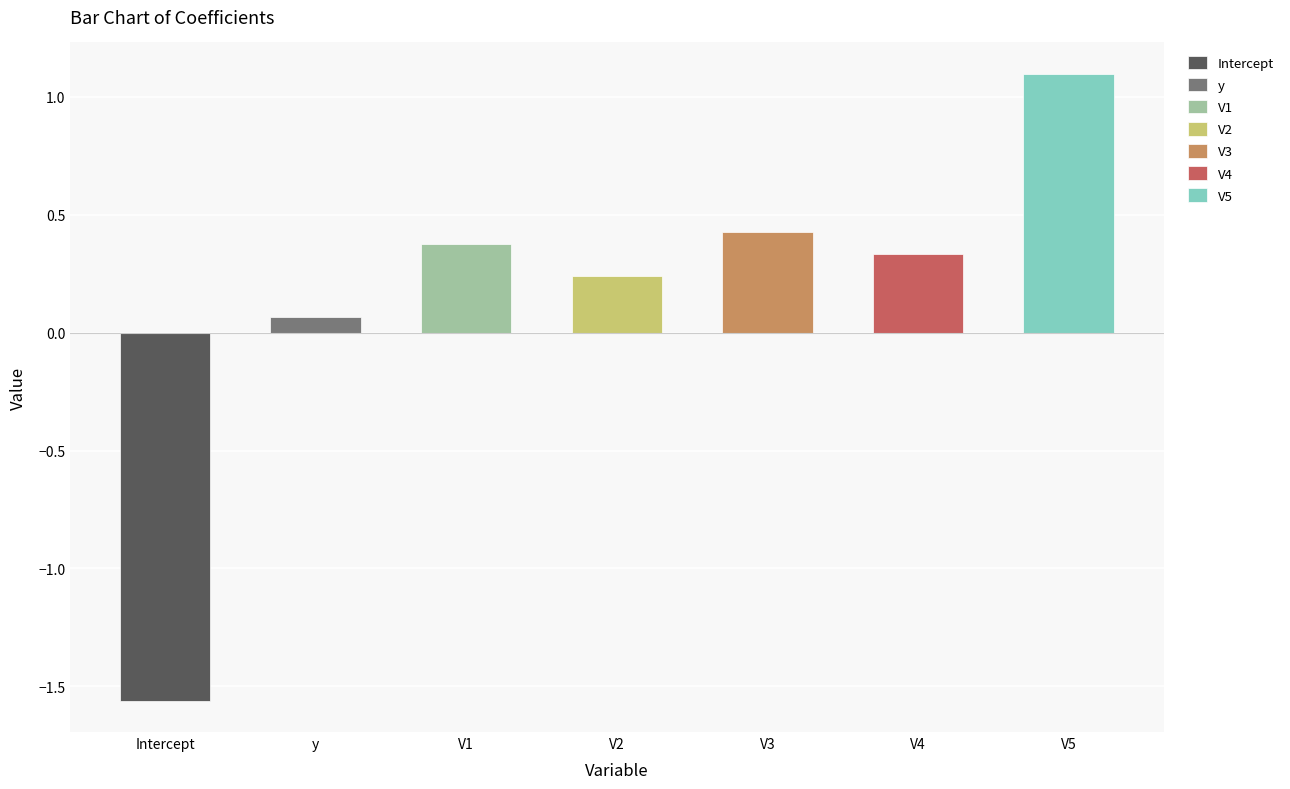

Rank the categories by value from highest to lowest.

V5, V3, V1, V4, V2, y, Intercept